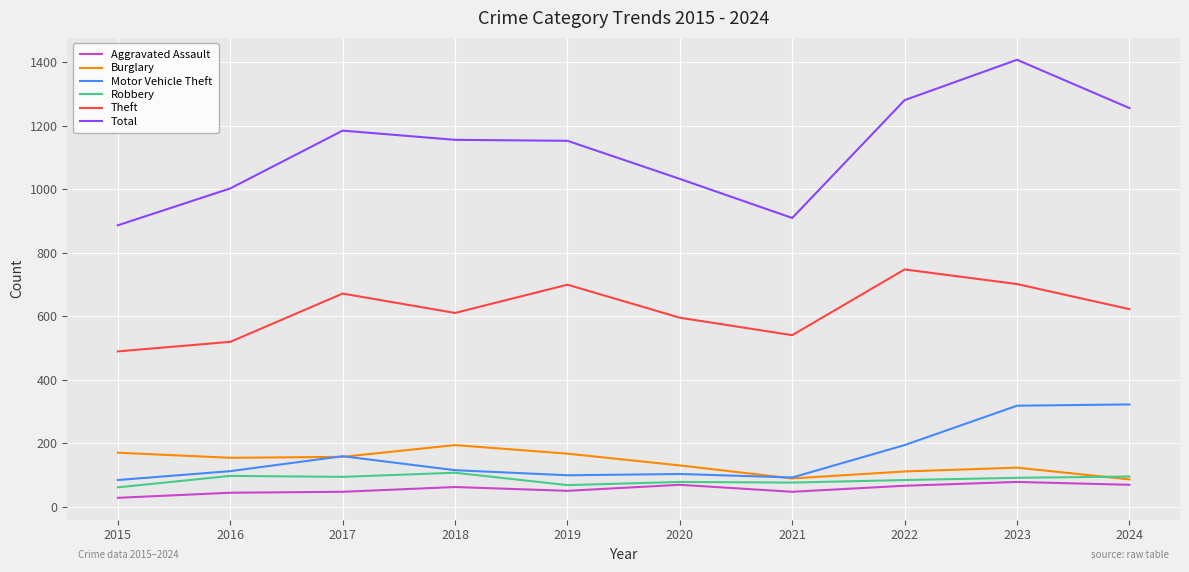

True or false: Theft and Robbery intersect in this chart.

False